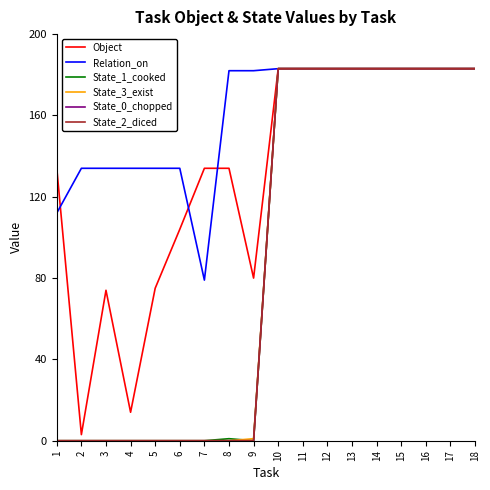

Reading left to right, list all the values displayed in this chart.

Object: 134	3	74	14	75	104	134	134	80	183	183	183	183	183	183	183	183	183
Relation_on: 112	134	134	134	134	134	79	182	182	183	183	183	183	183	183	183	183	183
State_1_cooked: 0	0	0	0	0	0	0	1	0	183	183	183	183	183	183	183	183	183
State_3_exist: 0	0	0	0	0	0	0	0	1	183	183	183	183	183	183	183	183	183
State_0_chopped: 0	0	0	0	0	0	0	0	0	183	183	183	183	183	183	183	183	183
State_2_diced: 0	0	0	0	0	0	0	0	0	183	183	183	183	183	183	183	183	183